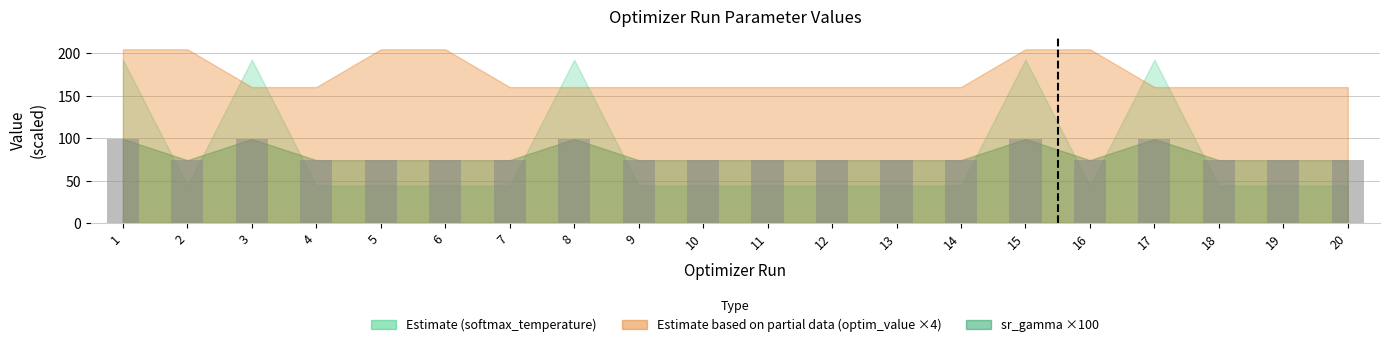

What is the value of the 15th bar from the left?

99.0